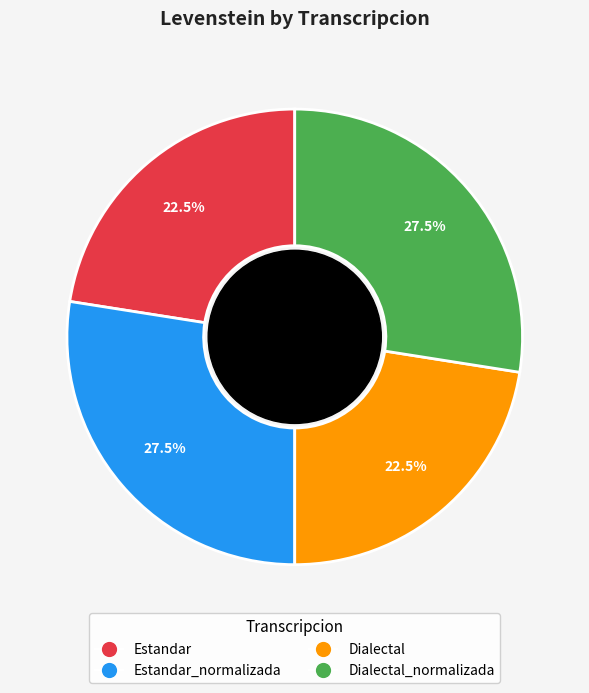

Is Estandar the majority of the pie?

No